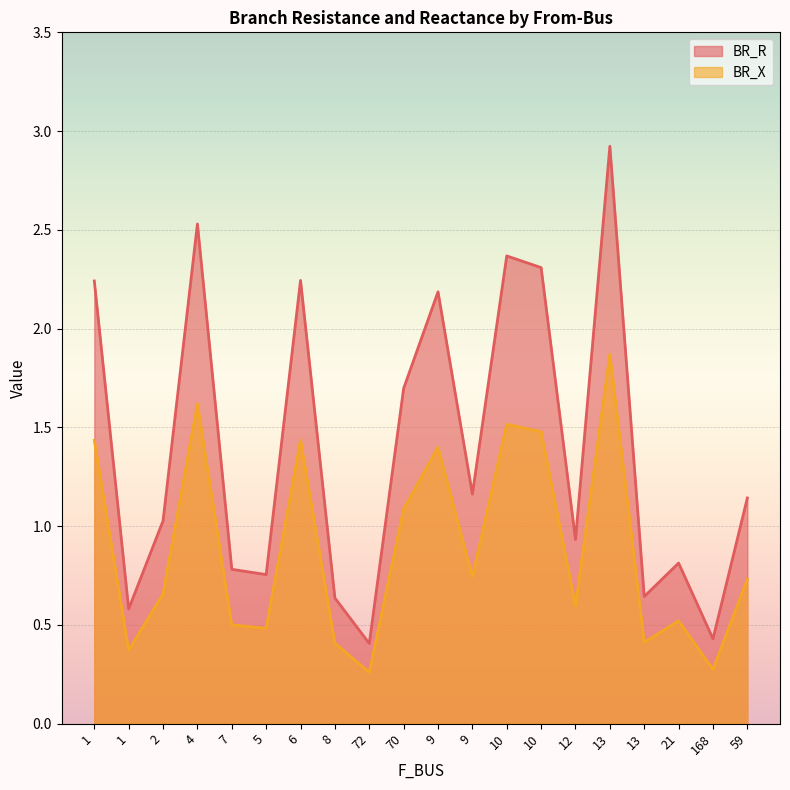

True or false: BR_R and BR_X intersect in this chart.

False